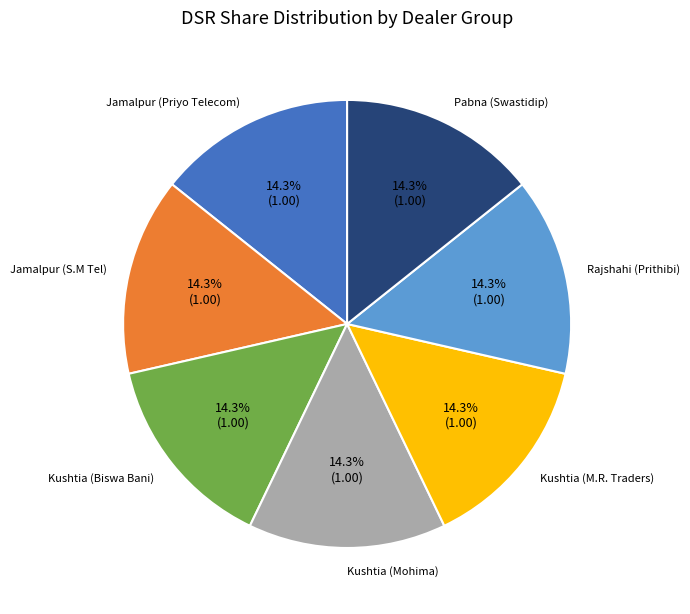

Is there any slice that represents more than half of the pie?

No